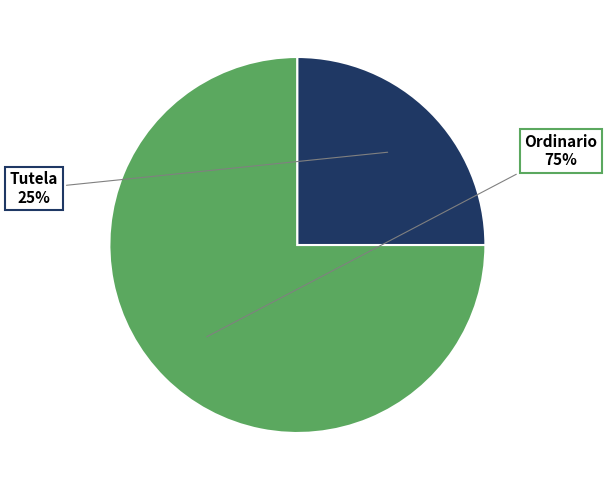

How many segments does this pie chart have?

2